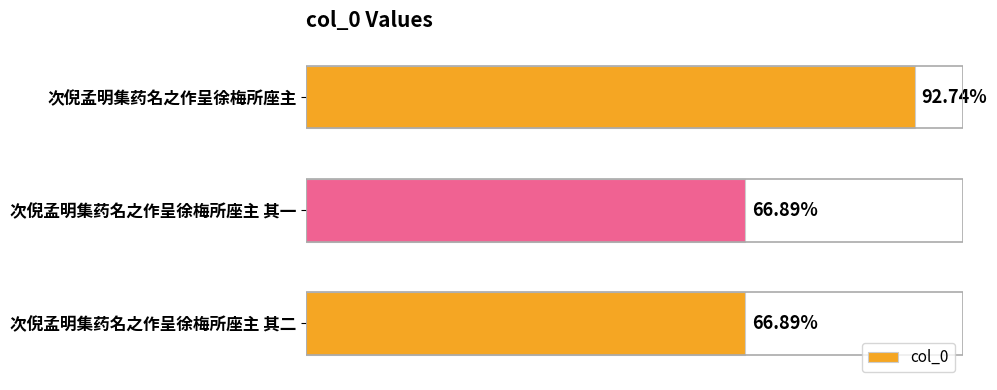

Are the bars horizontal?

Yes